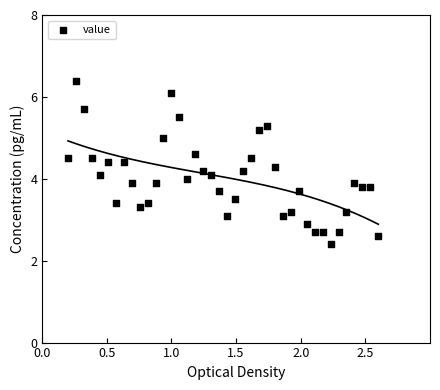

What is the range of X values (max minus min)?

2.4